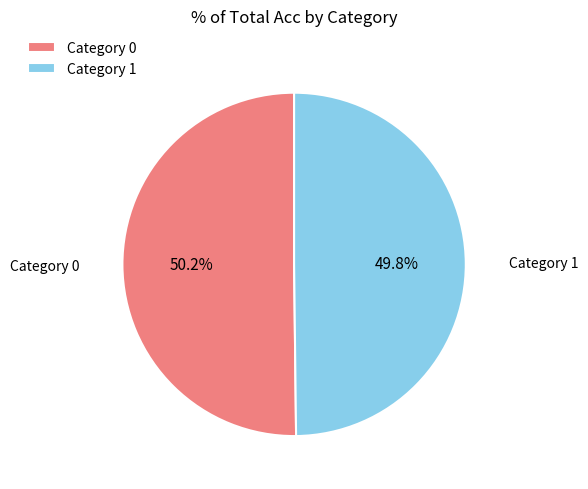

How many slices are in this pie chart?

2